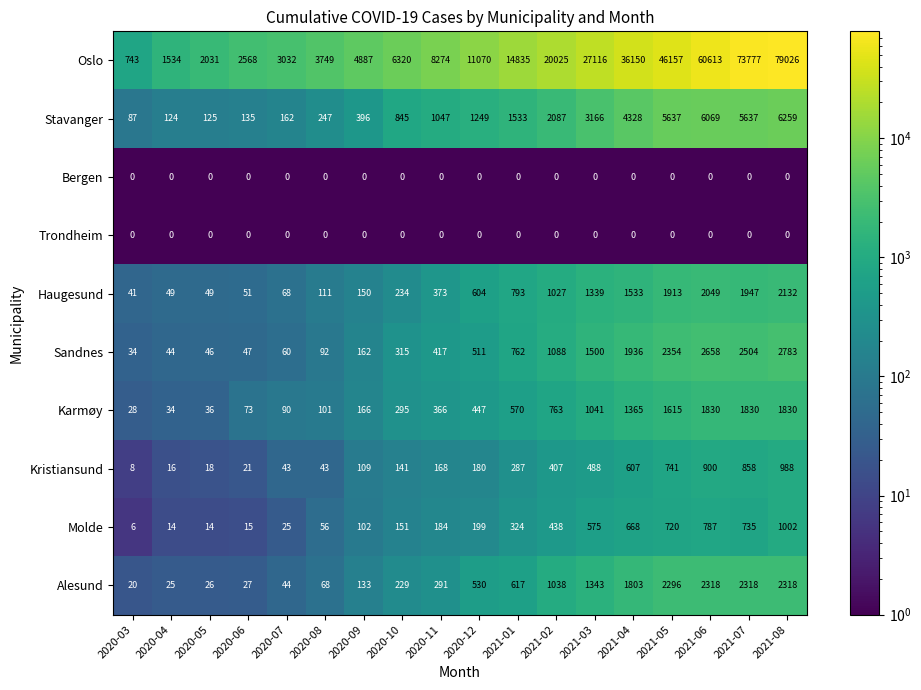

What is the greatest value displayed?

79026